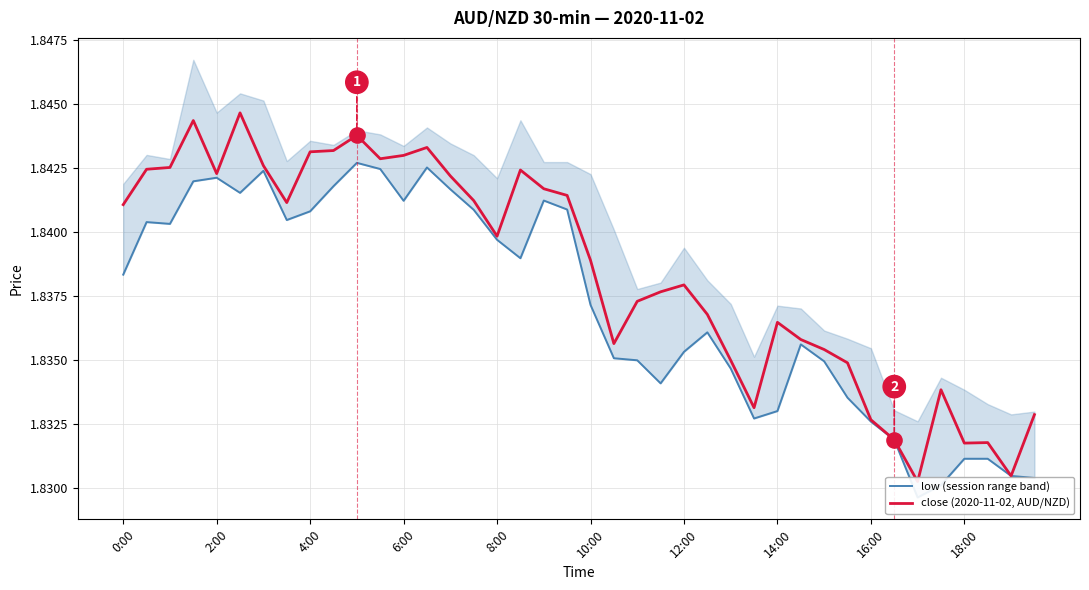

What are all the series names shown in the legend?

low (session range band), close (2020-11-02, AUD/NZD)